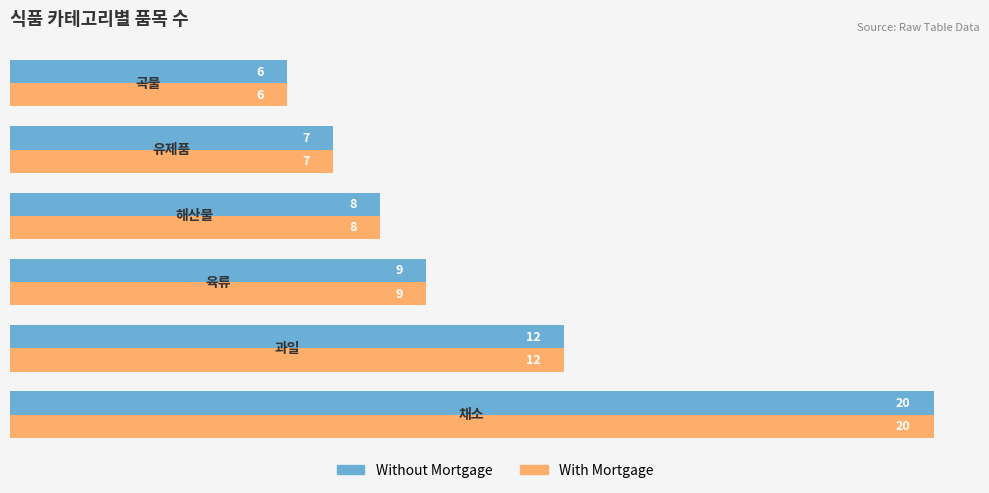

What is the difference between the maximum and second lowest values in the Without Mortgage series?

13